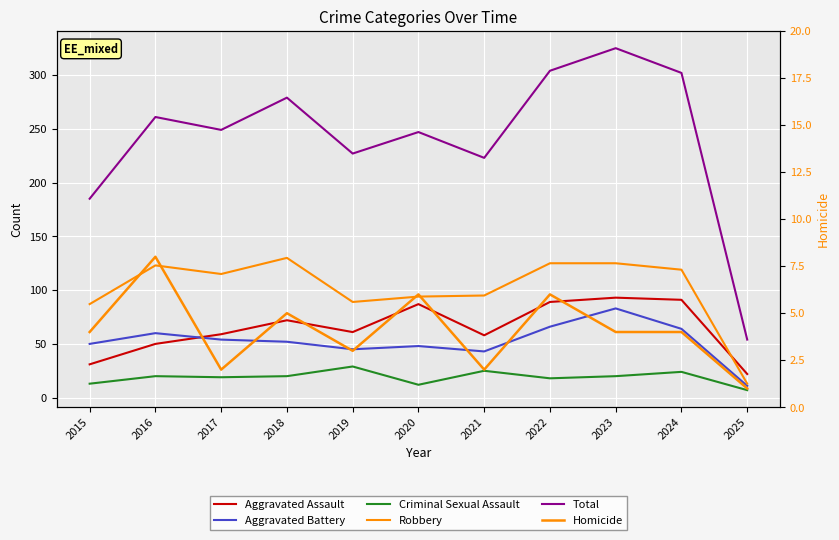

Which category has the lowest value across all series?

2025